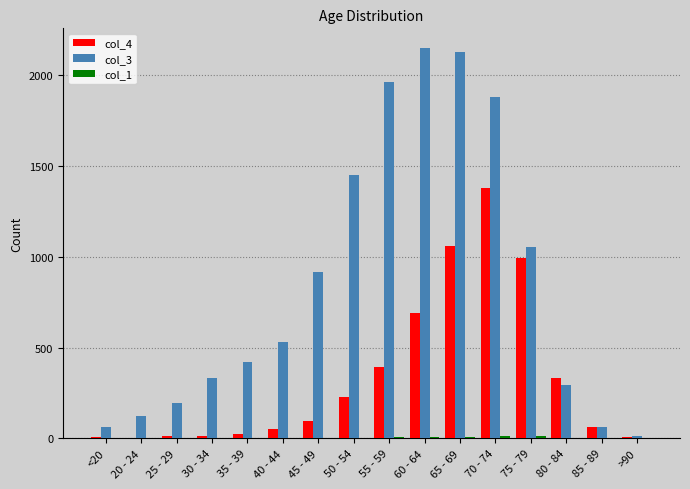

At which label does col_4 reach its peak?

70 - 74